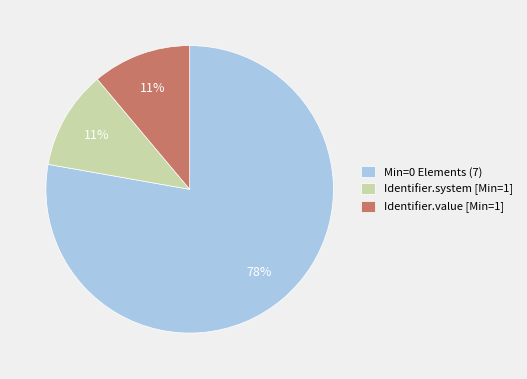

Is it true that Min=0 Elements (7) is 78% of the pie?

True